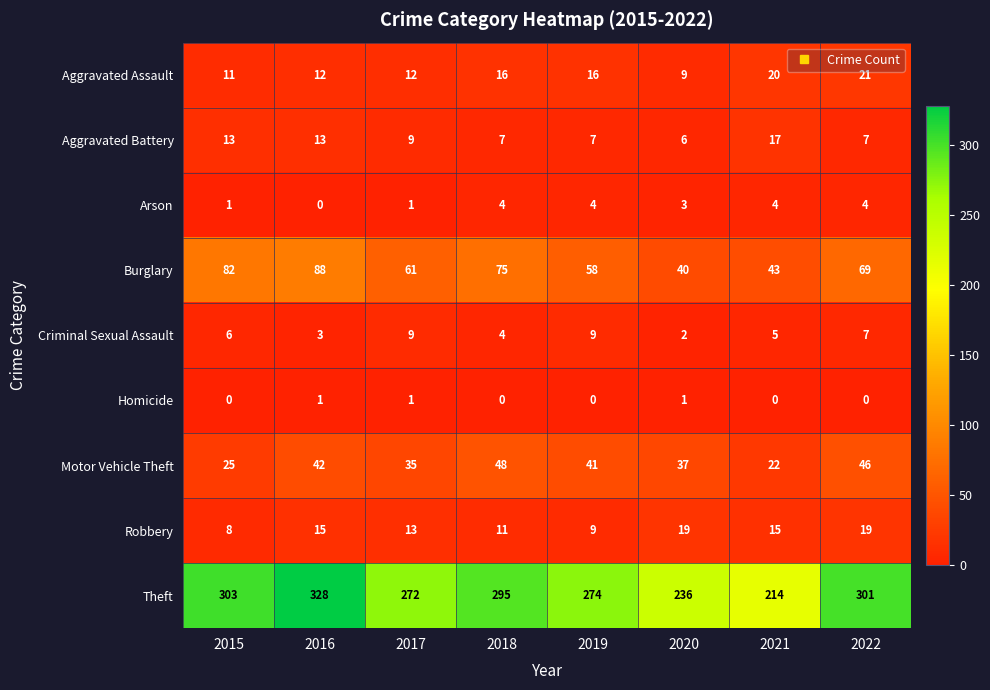

How many data points does each series have?

8